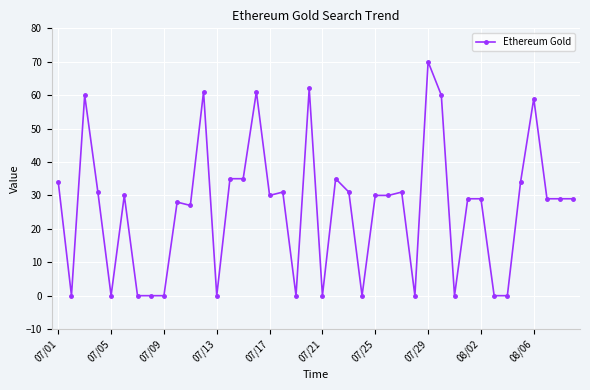

What is the value of the 33rd point from the left?

29